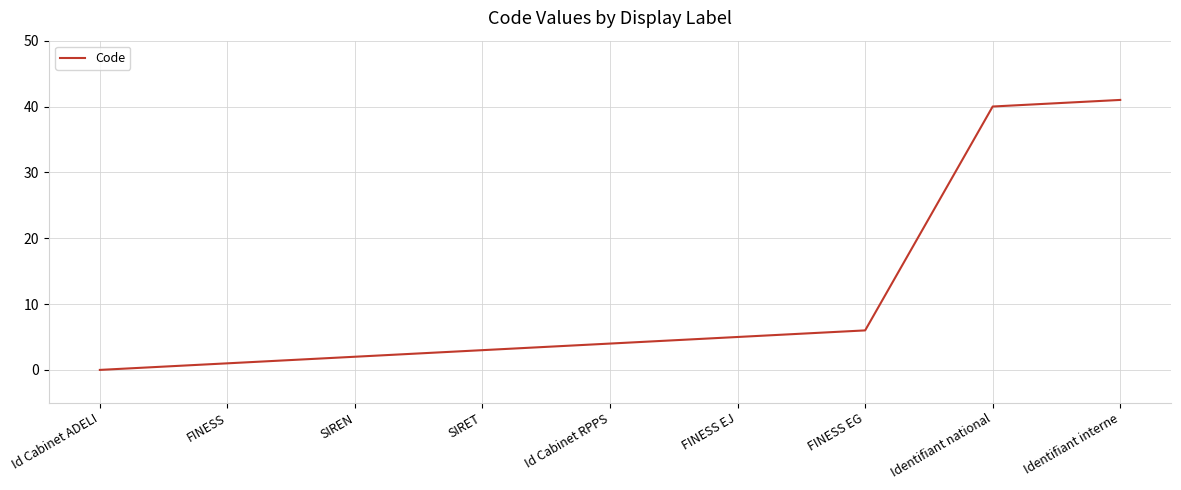

What is the average value?

11